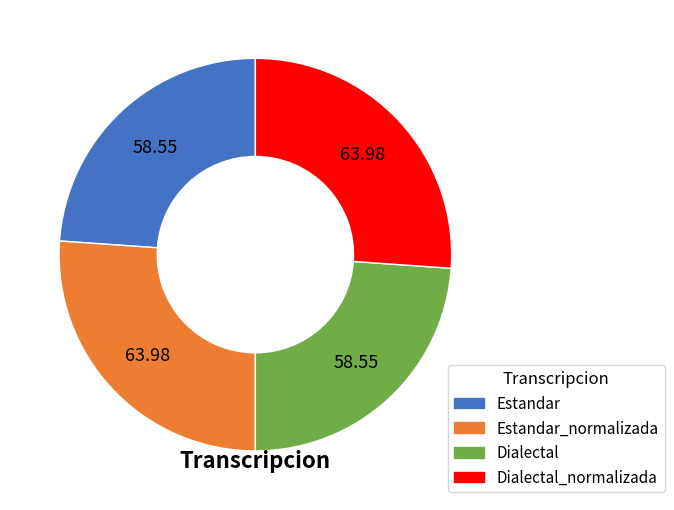

Is there a majority slice in this chart?

No